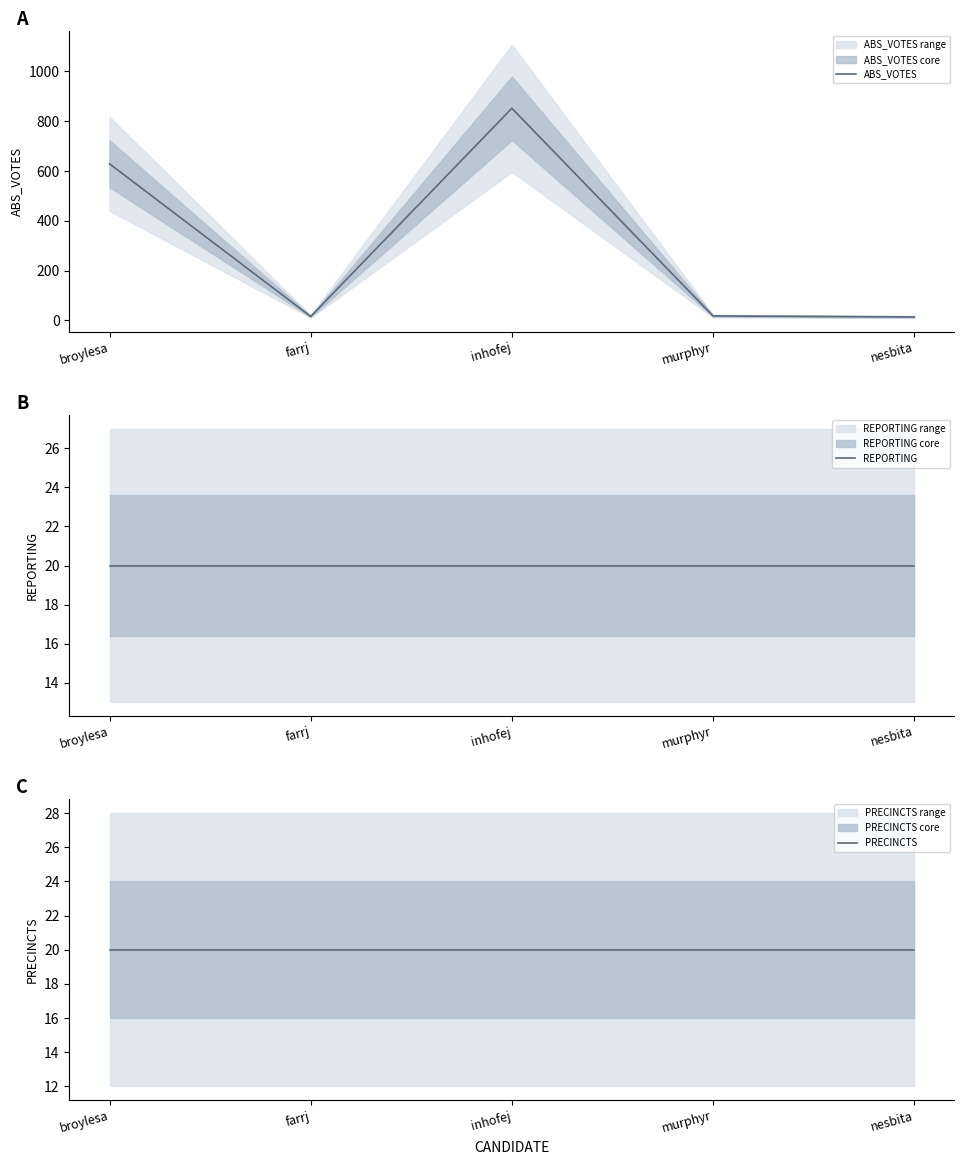

Which label corresponds to the largest value in the chart?

inhofej